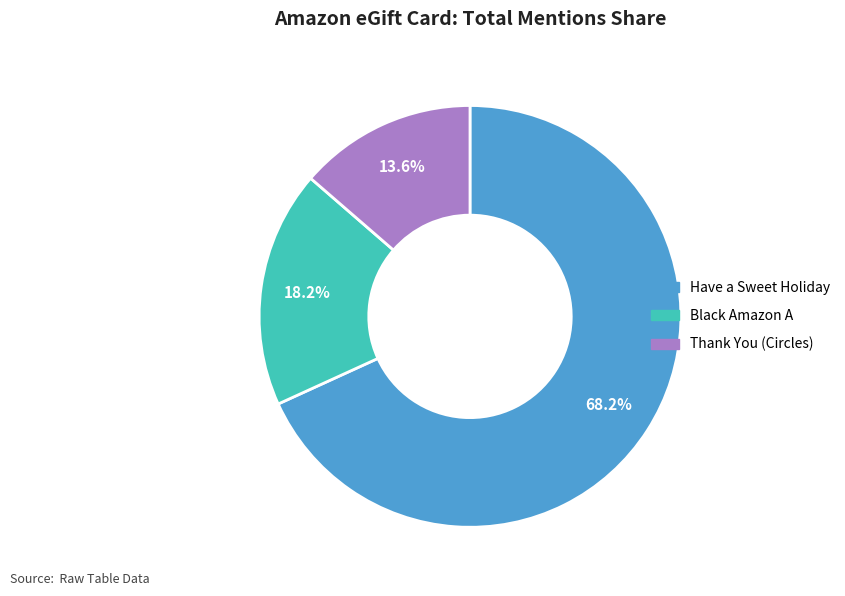

Does any single category account for the majority?

Yes